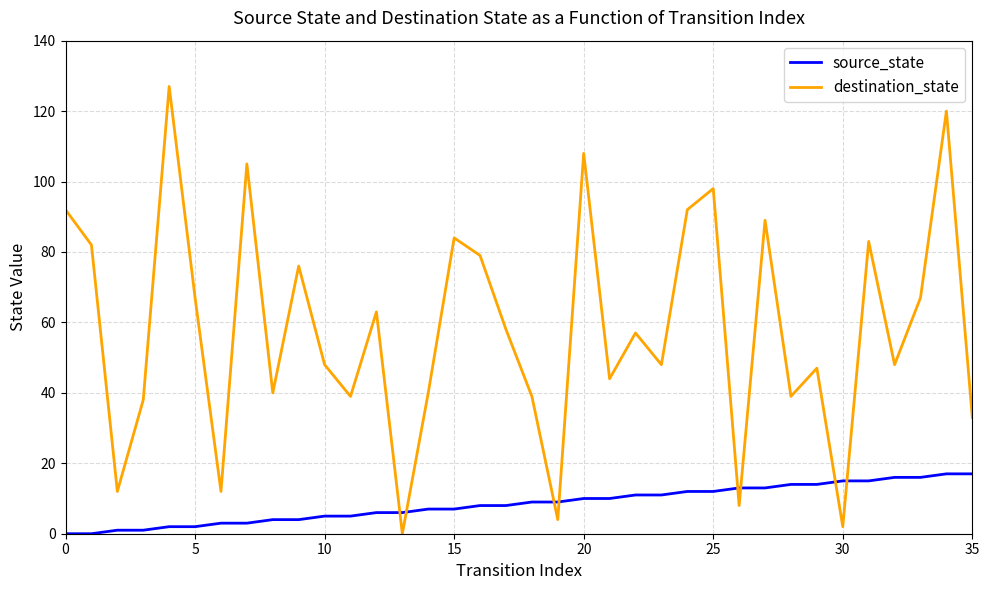

True or false: destination_state and source_state intersect in this chart.

True